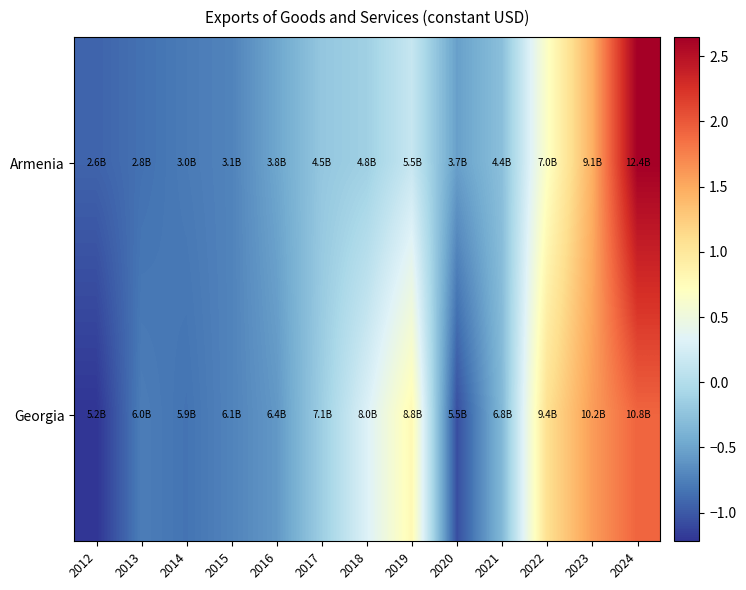

What is the smallest value displayed?

-1.2